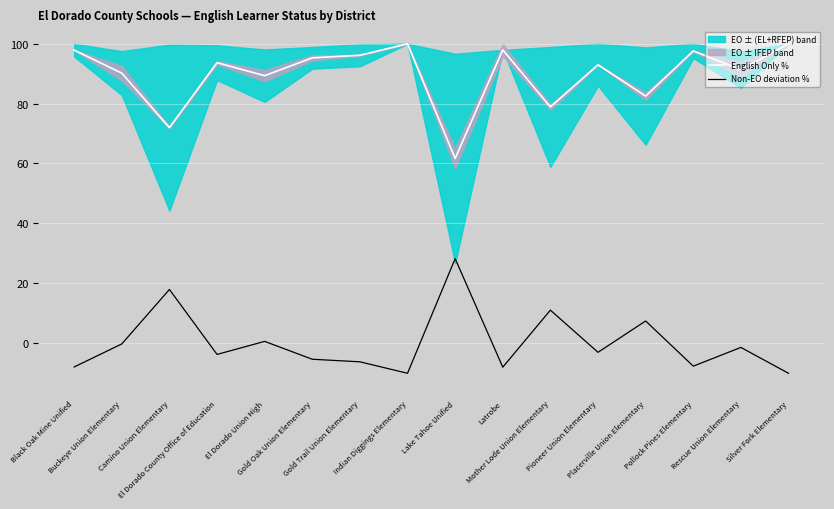

True or false: Non-EO deviation % and English Only % cross at least once.

False